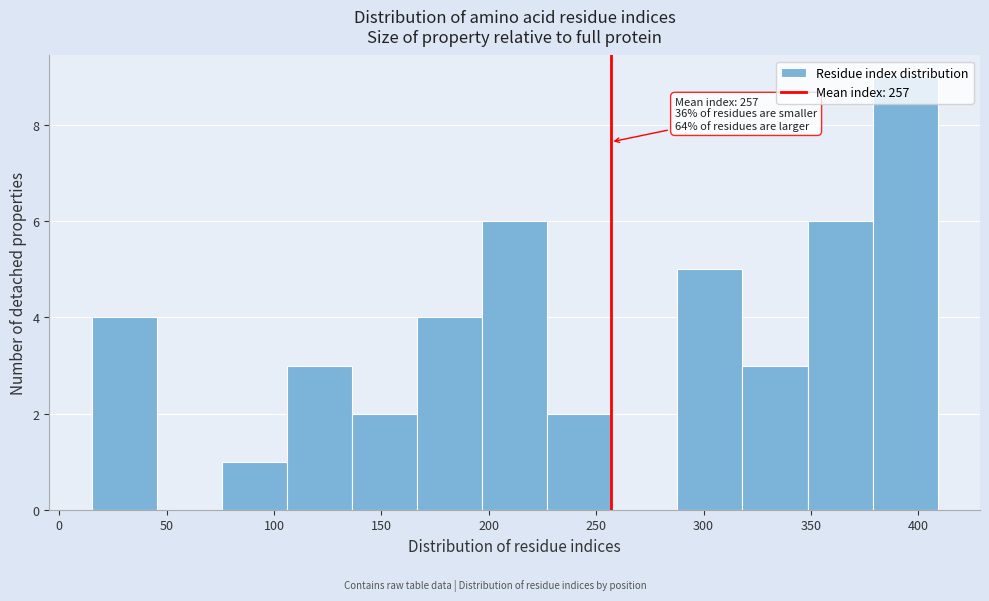

Over which range of the x-axis is the bar tallest?

380 to 410